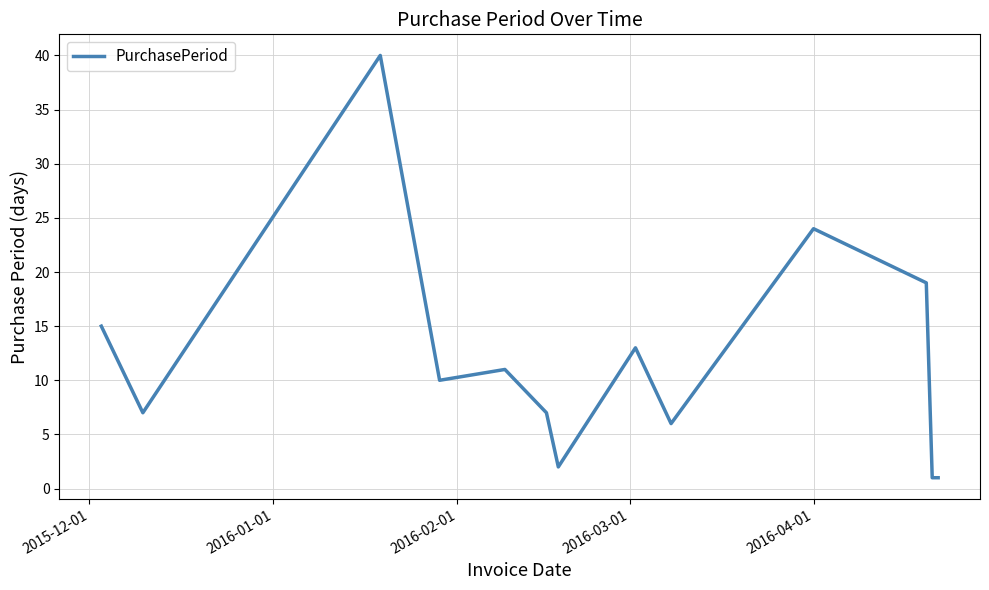

What is the difference between the maximum and minimum values?

39